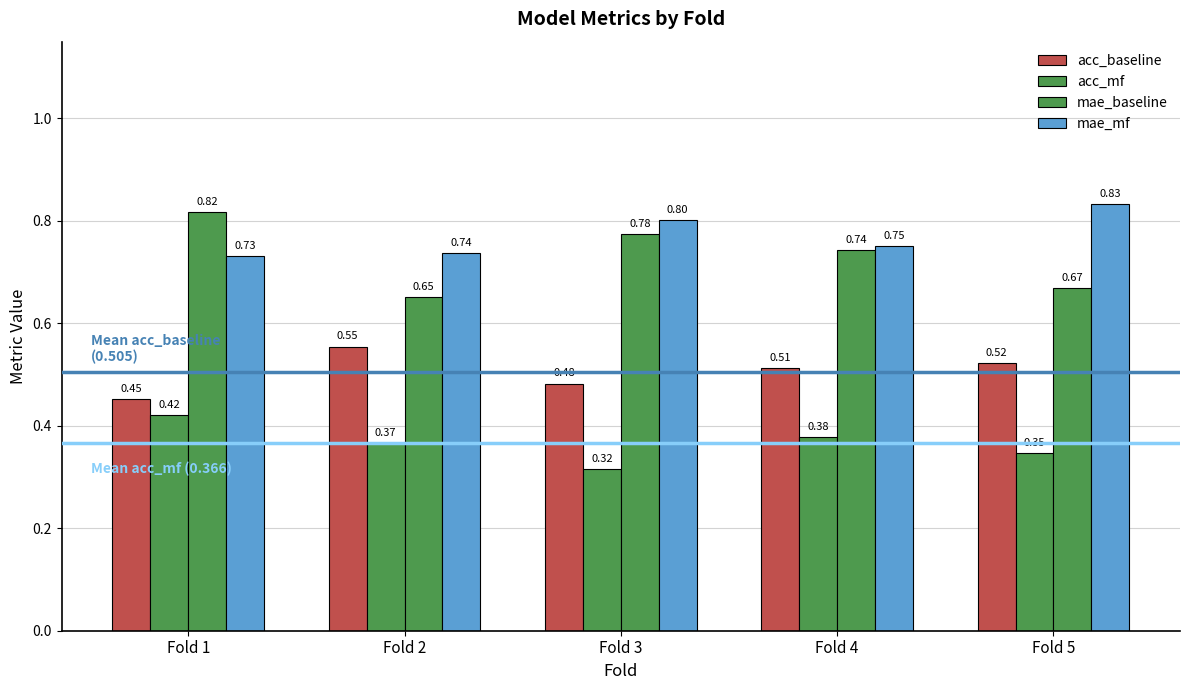

Does the chart contain stacked bars?

No